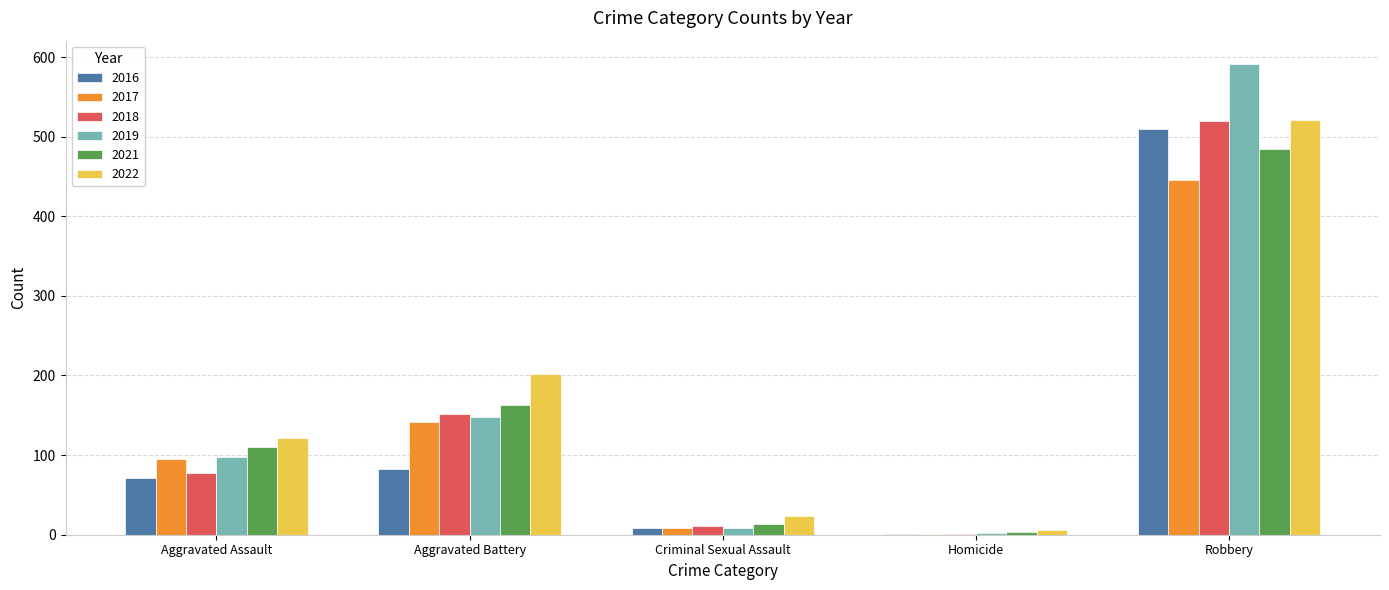

Between Homicide and Robbery, which series saw the biggest shift?

2019